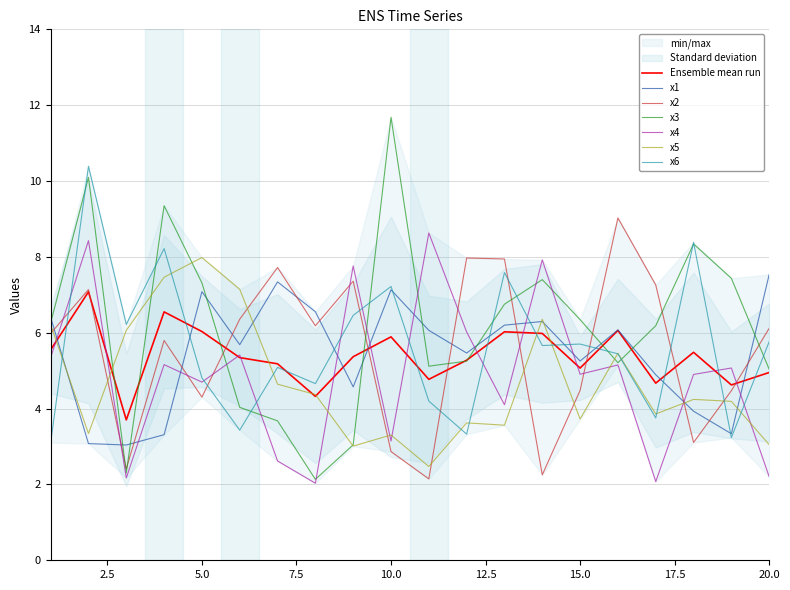

What is the difference between the second highest and second lowest values in the x3 series?

7.8